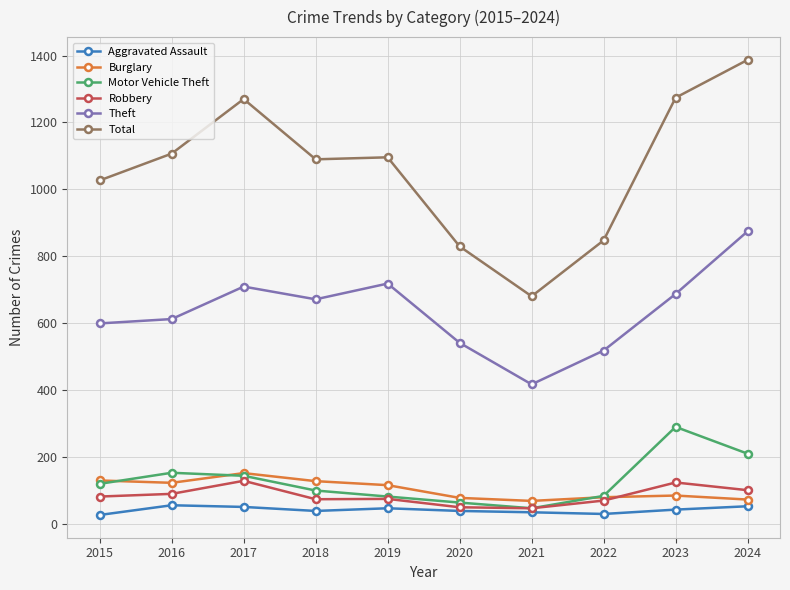

What is the minimum value for Robbery?

48